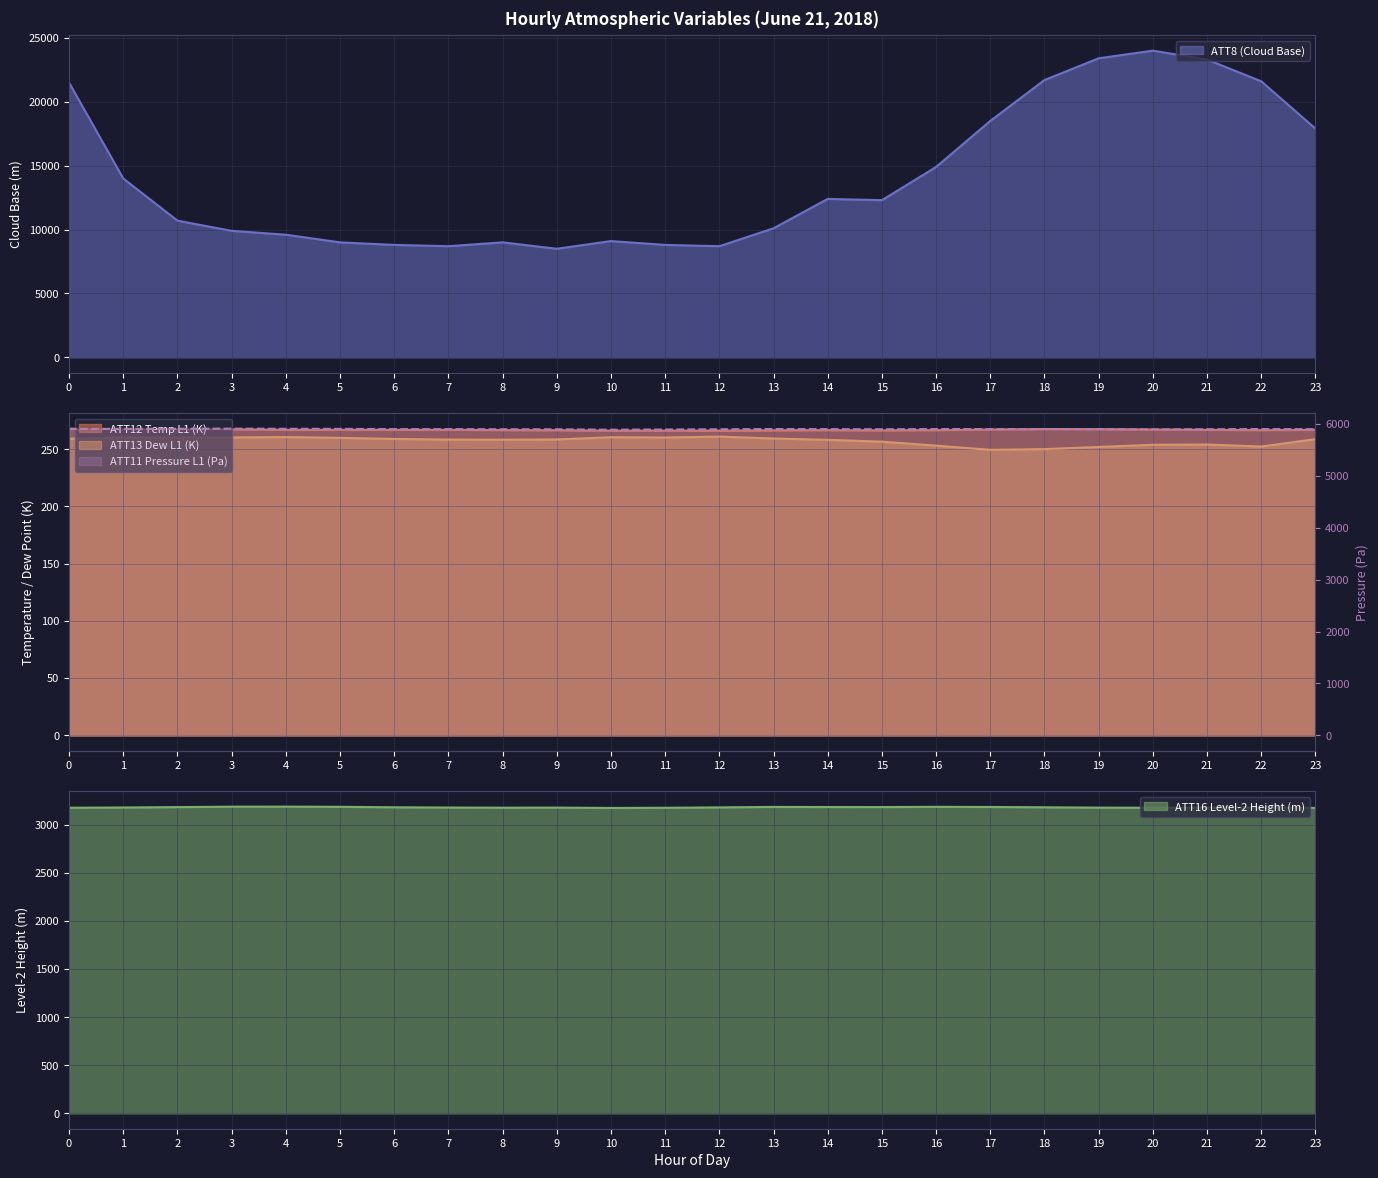

Which series has the widest spread of values?

ATT8 (Cloud Base)